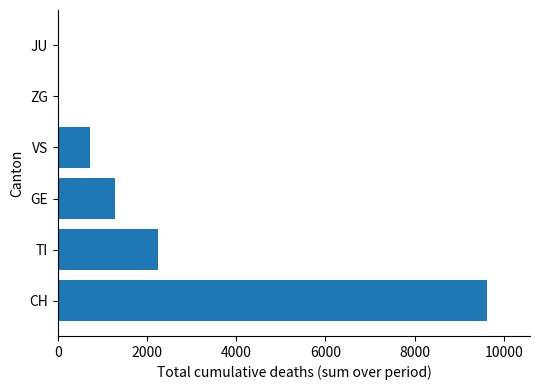

What is the change in value from CH to GE?

-8348